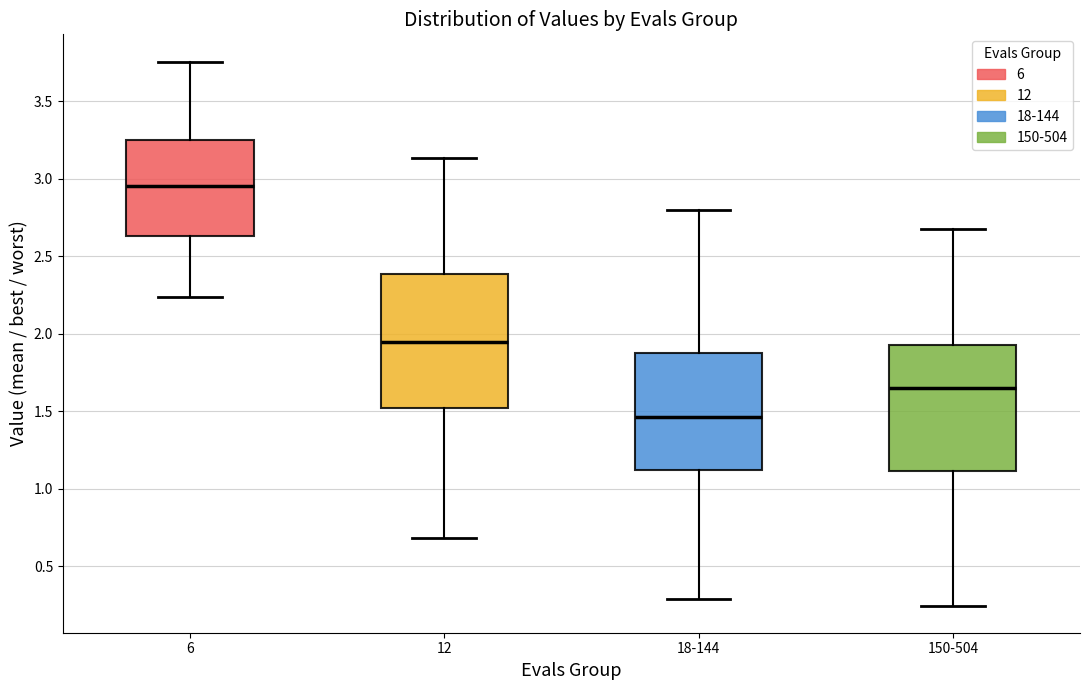

Comparing the boxes themselves (not the whiskers), which one is the tallest?

12